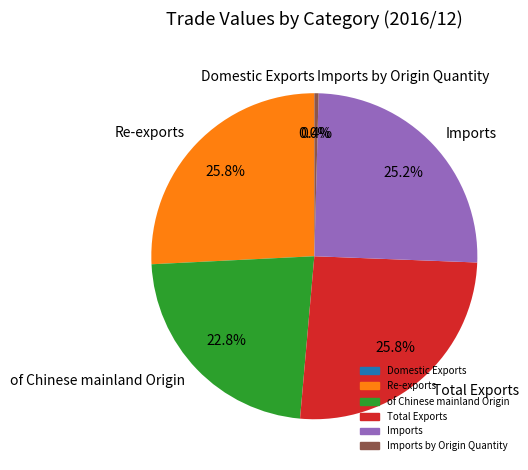

Between Imports and Imports by Origin Quantity, which is larger?

Imports